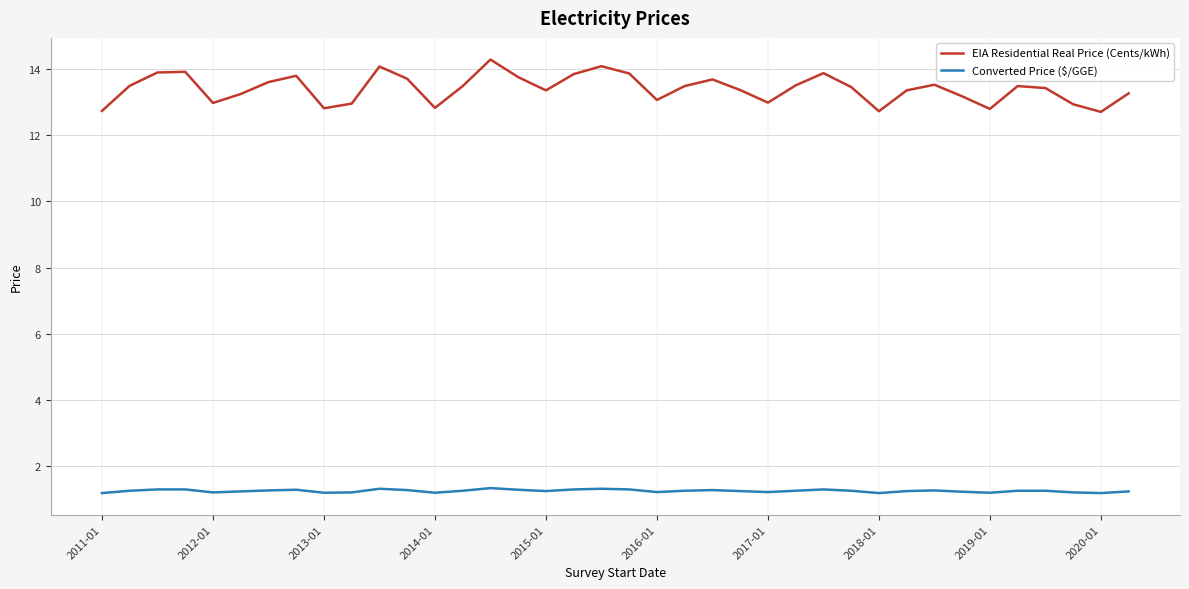

Which series has the largest range (max minus min)?

EIA Residential Real Price (Cents/kWh)